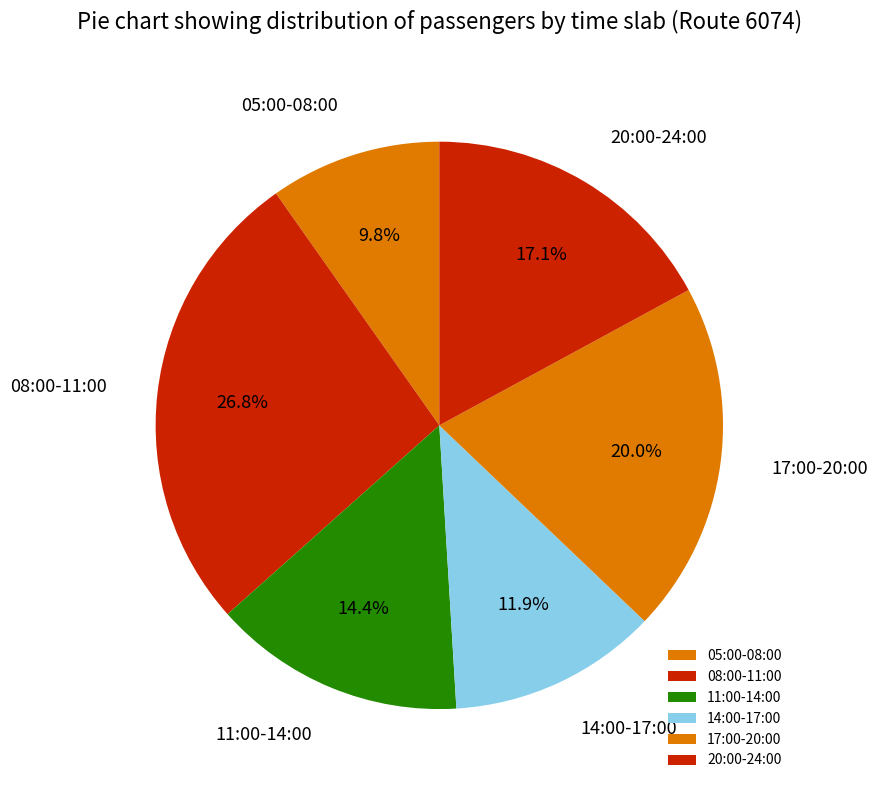

Rank the categories by value from highest to lowest.

08:00-11:00, 17:00-20:00, 20:00-24:00, 11:00-14:00, 14:00-17:00, 05:00-08:00